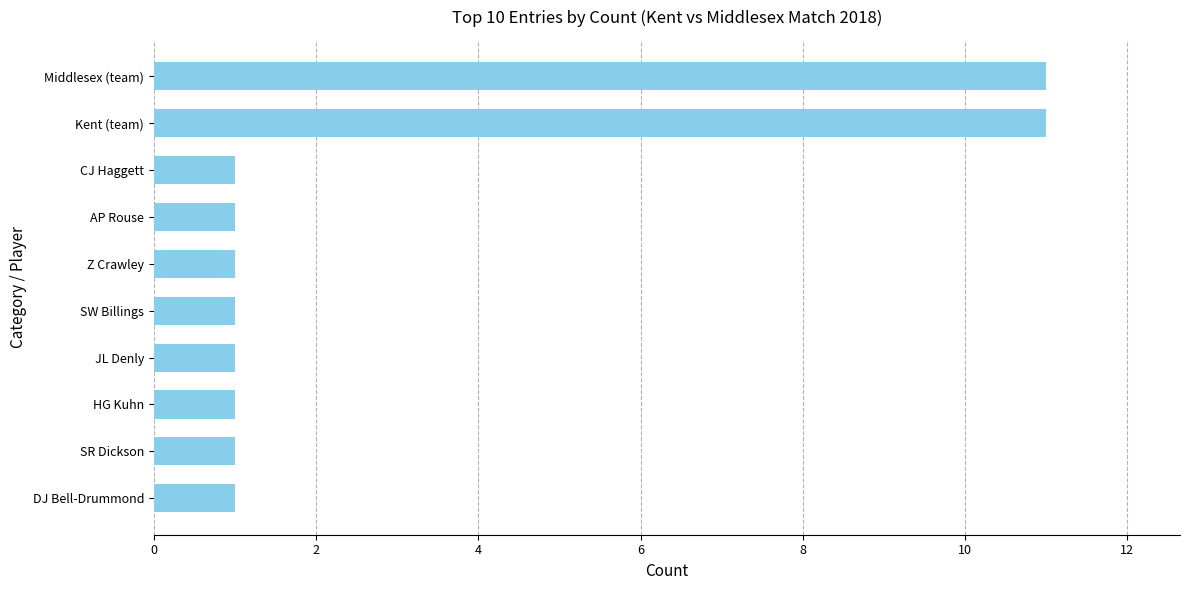

What is the maximum value shown in the chart?

11